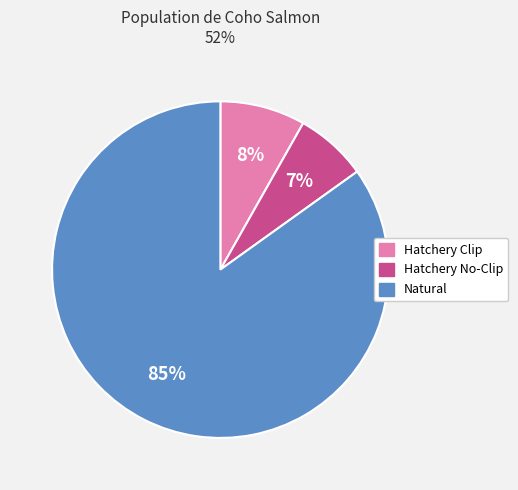

Does Natural account for over 50% of the chart?

Yes